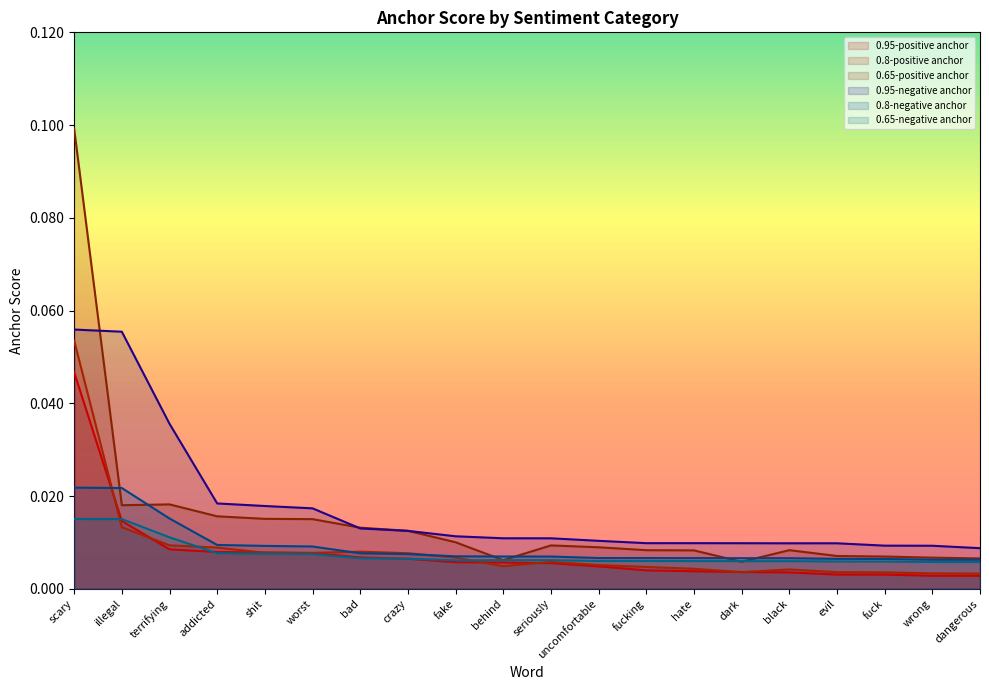

True or false: 0.95-positive anchor has a value of 0.0 at fake.

False